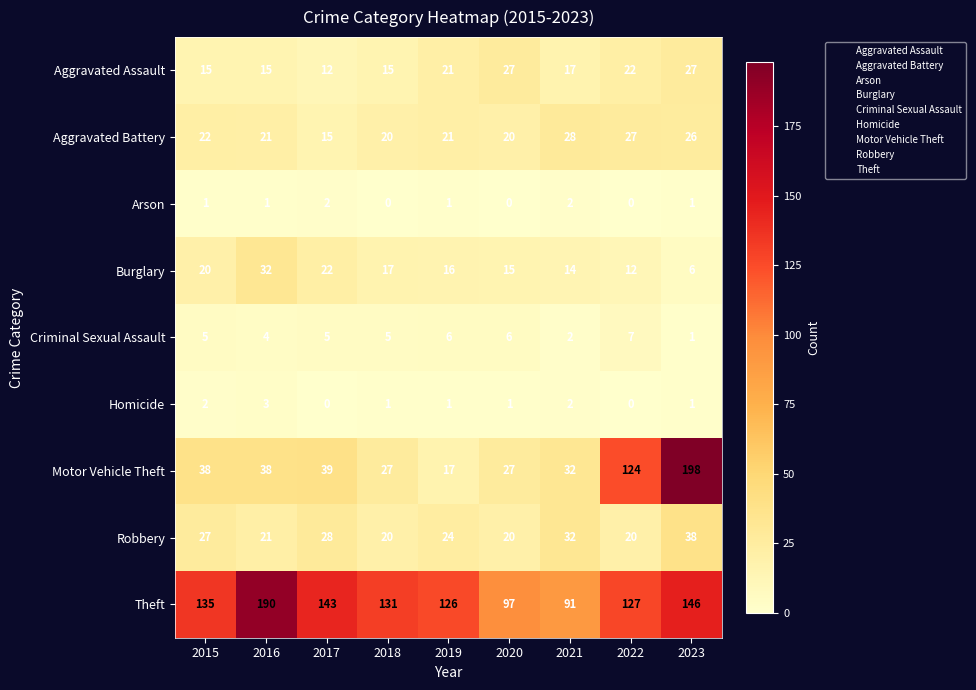

What is the maximum value for Theft?

190